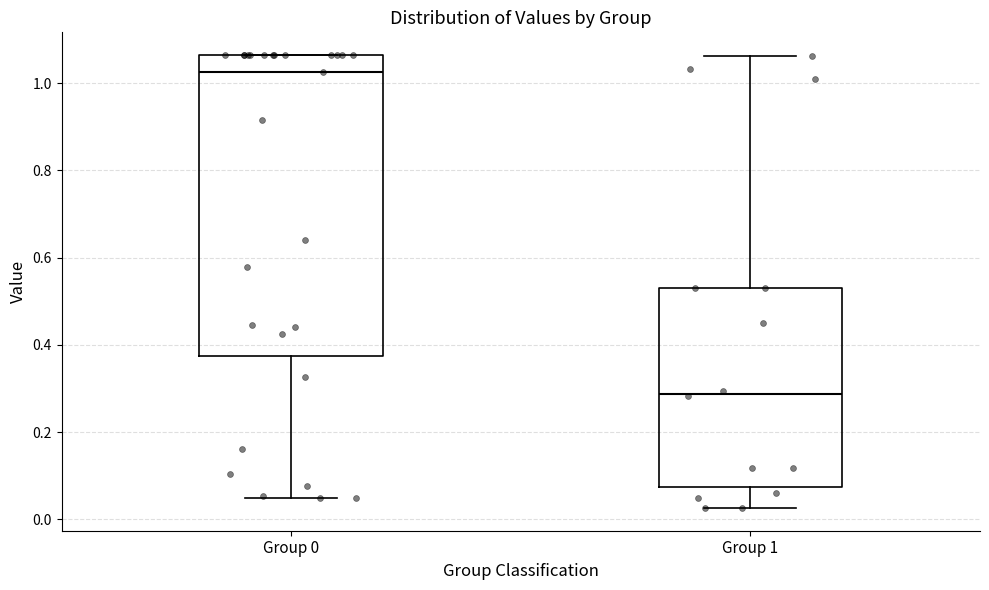

Where is the lower edge of the box for Group 0 on the y-axis? The values are not printed on the chart, so give them approximately, as read against the axis.

0.38